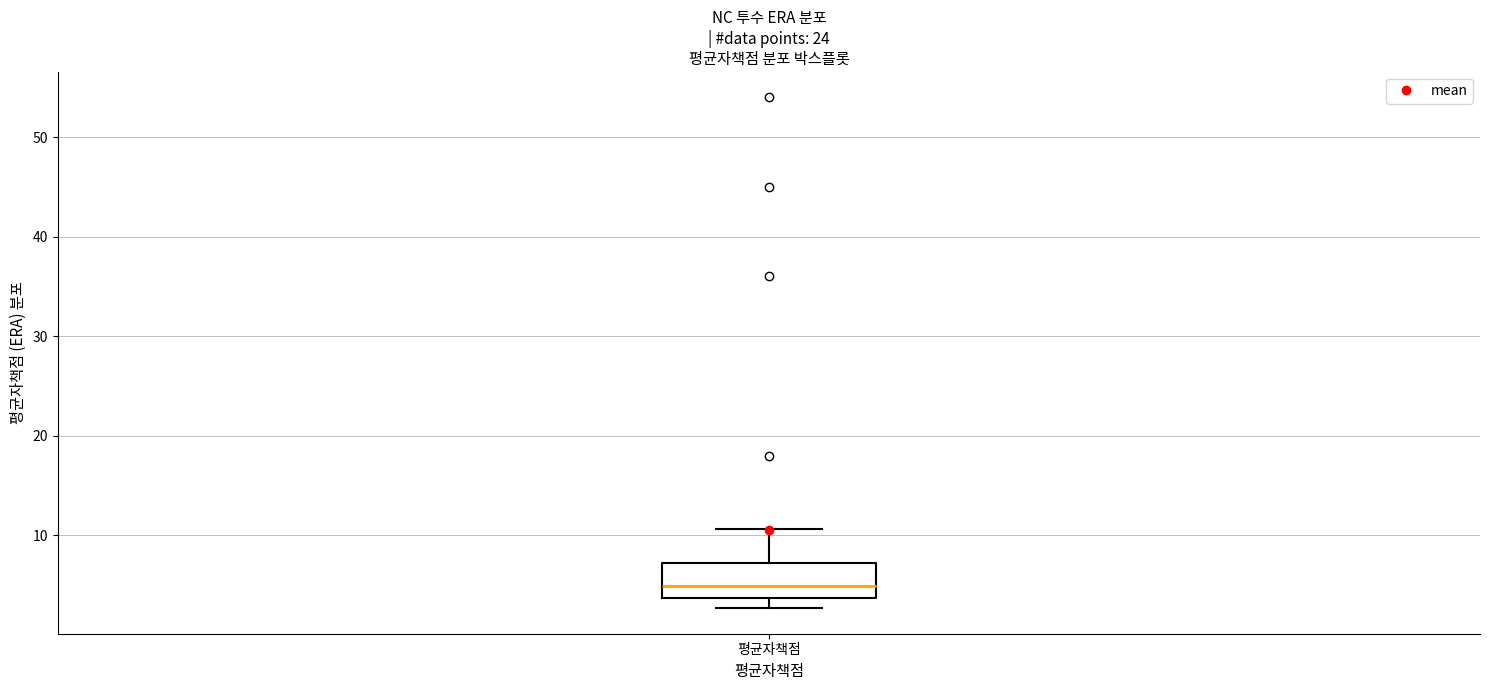

Where does the upper whisker of the box for 평균자책점 end on the y-axis? The values are not printed on the chart, so give them approximately, as read against the axis.

11